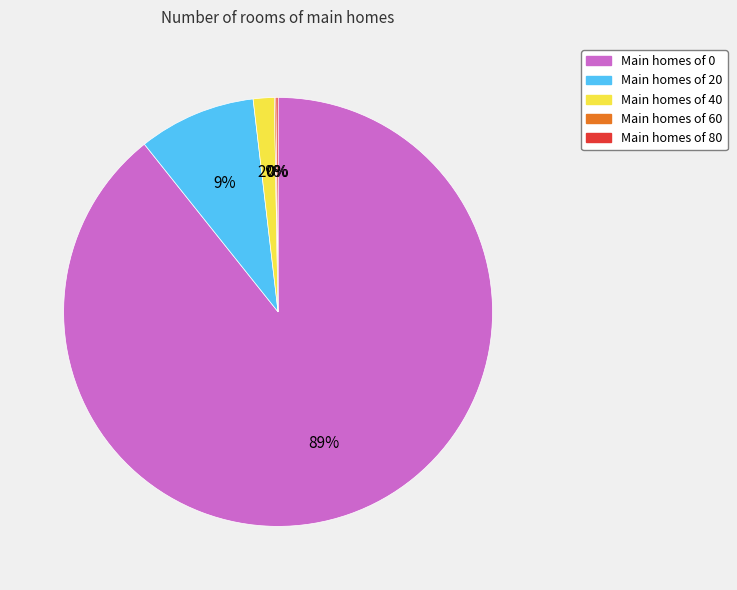

To the nearest percent, what is the difference between the largest and smallest slice percentages?

89%